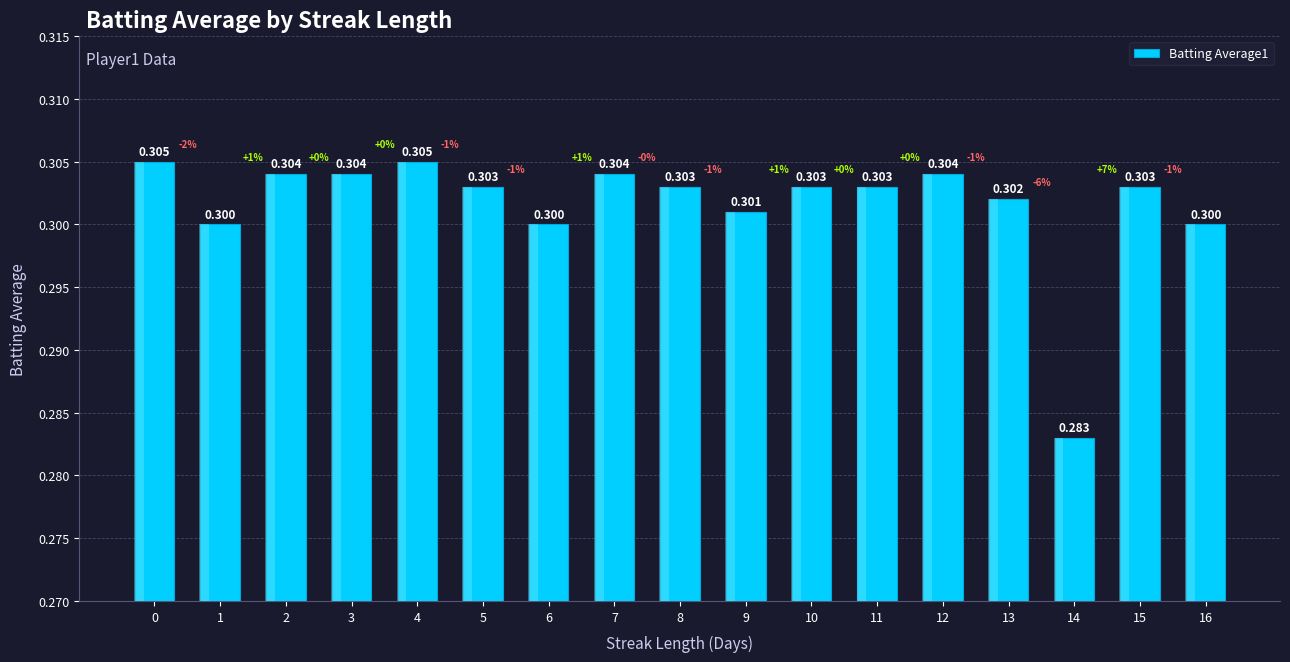

The chart shows a value of 0.5 at 10. True or false?

False